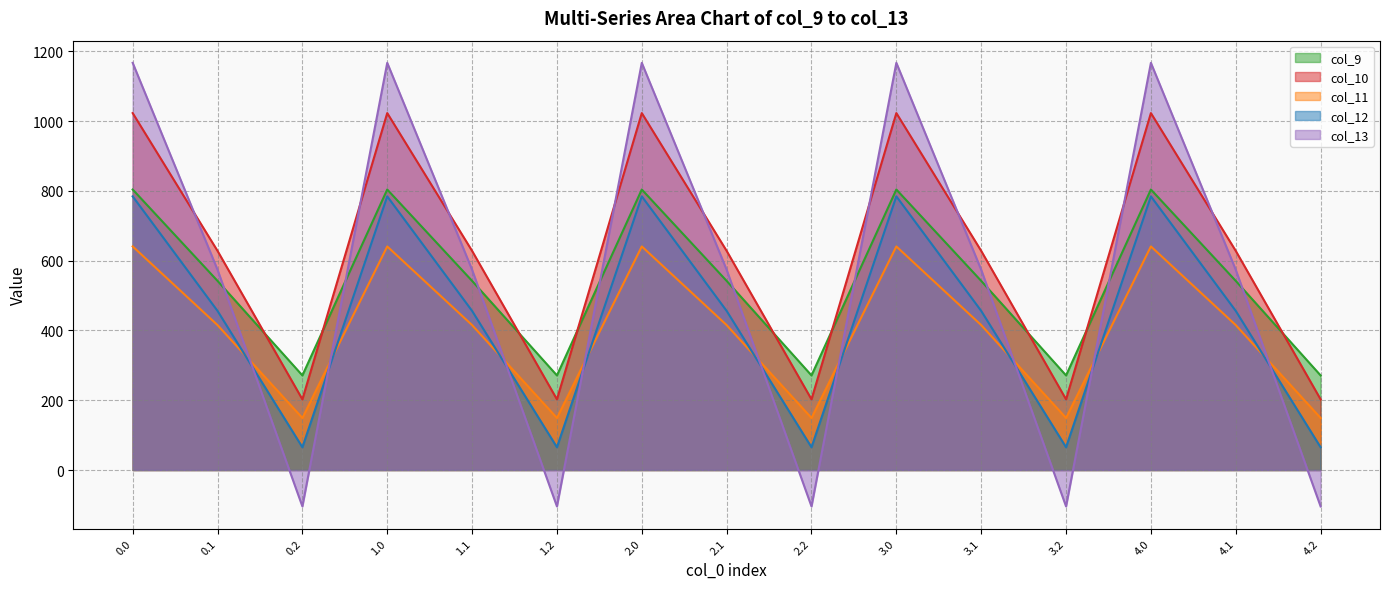

True or false: col_9 and col_10 intersect in this chart.

True